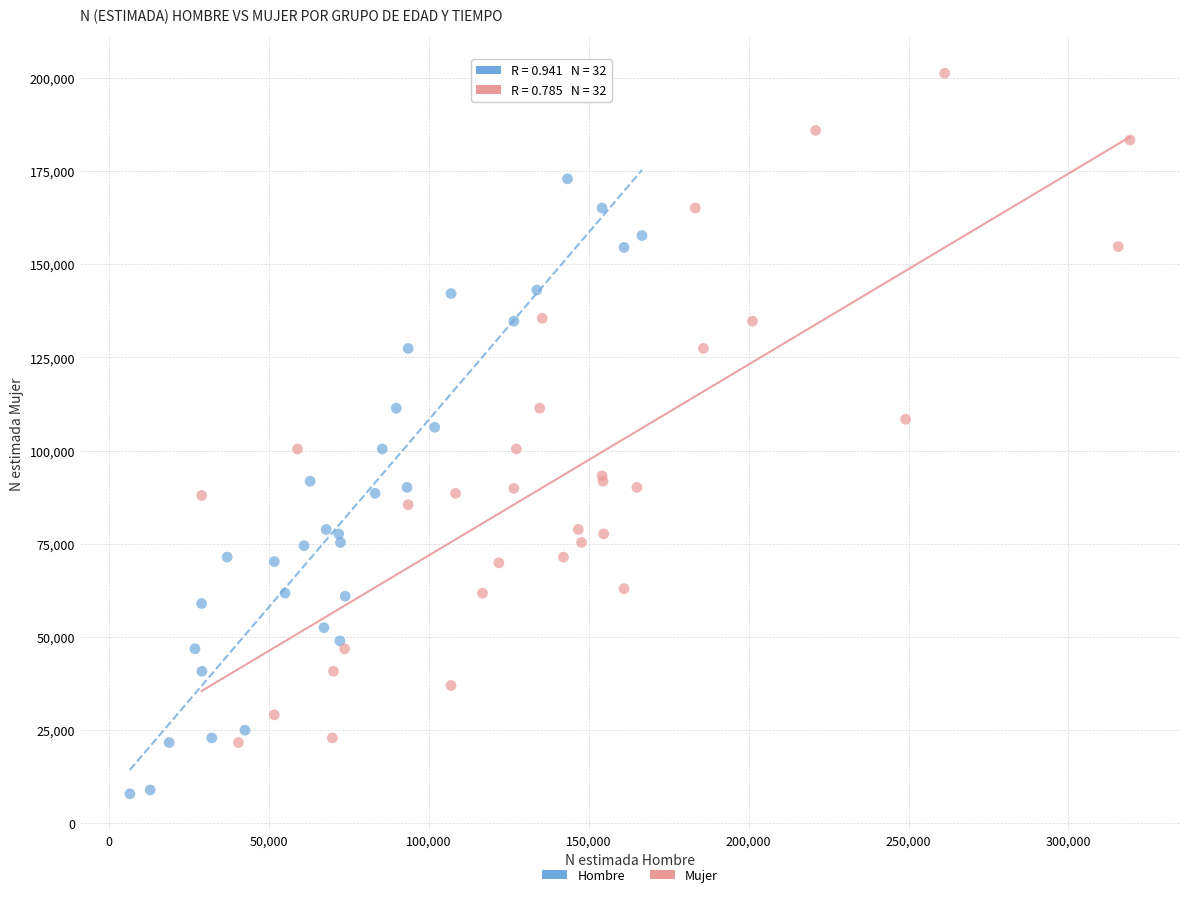

Which series has the widest spread of Y values?

Mujer